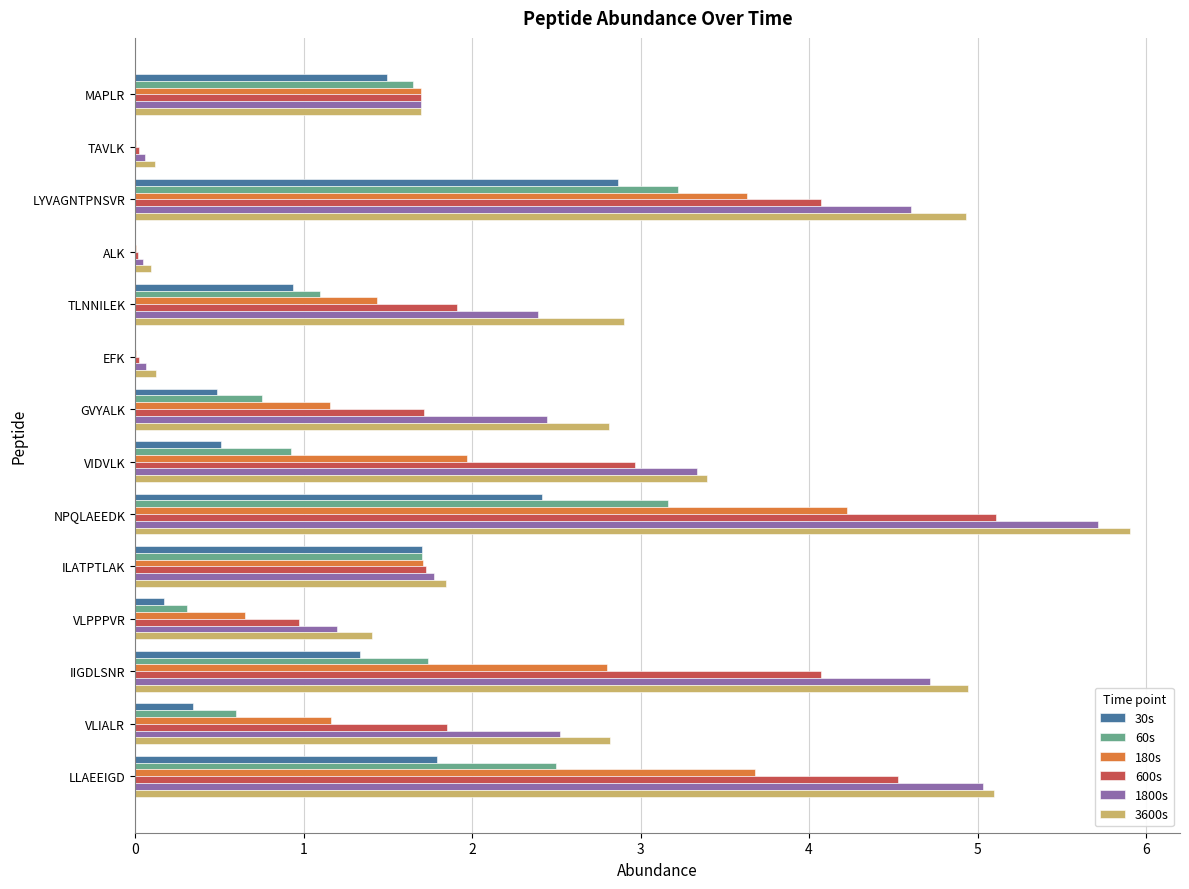

What value does the 180s series have at MAPLR?

1.7